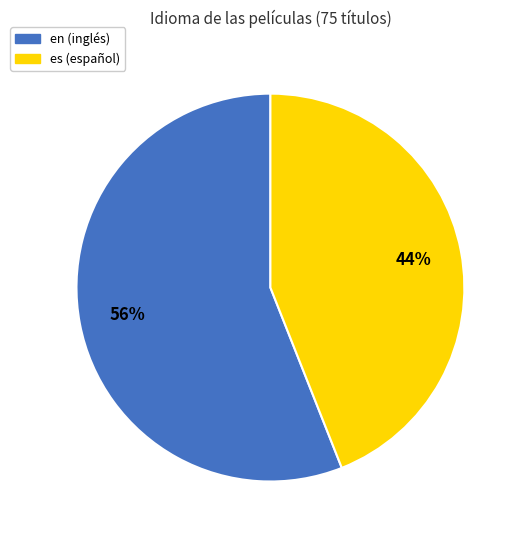

Rank the categories by value from lowest to highest.

es, en